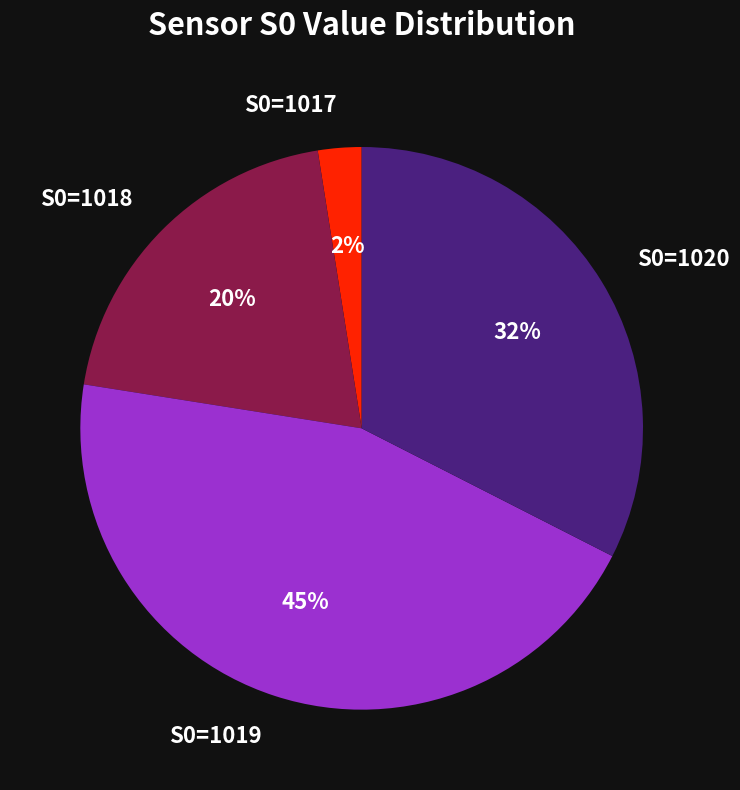

To the nearest percent, what is the average slice percentage?

25%